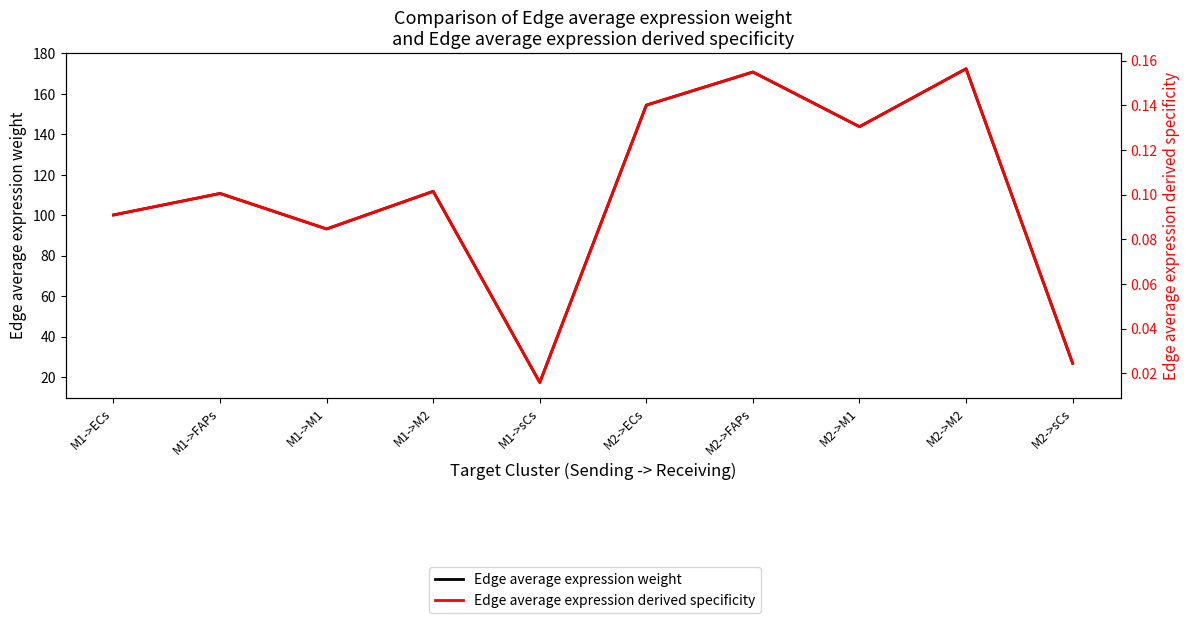

Does the chart display data point markers on the line(s)?

No